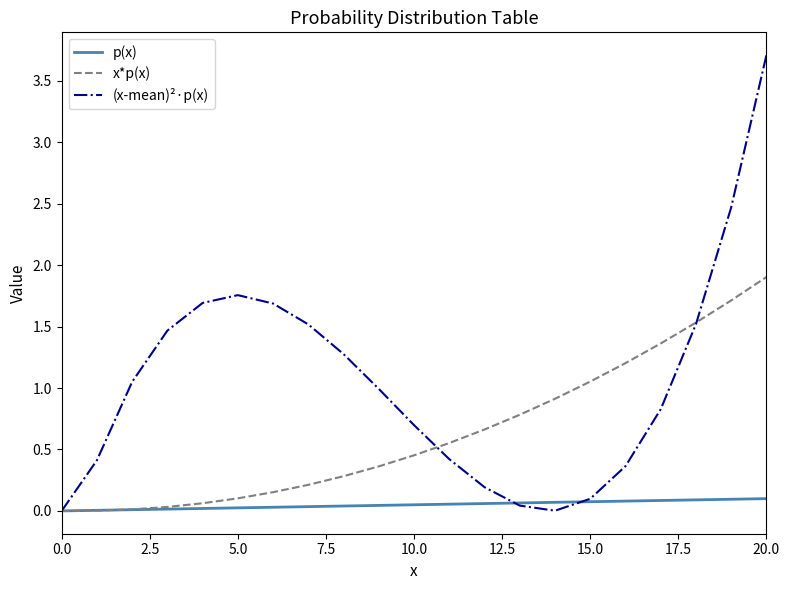

What is the greatest value displayed?

3.7